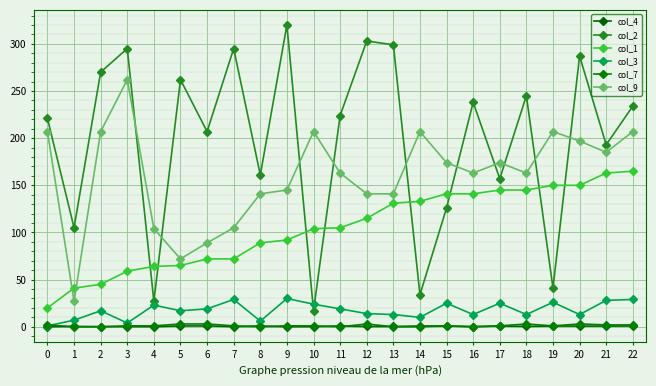

What is the difference between the col_3 values at 19 and 12?

12.0